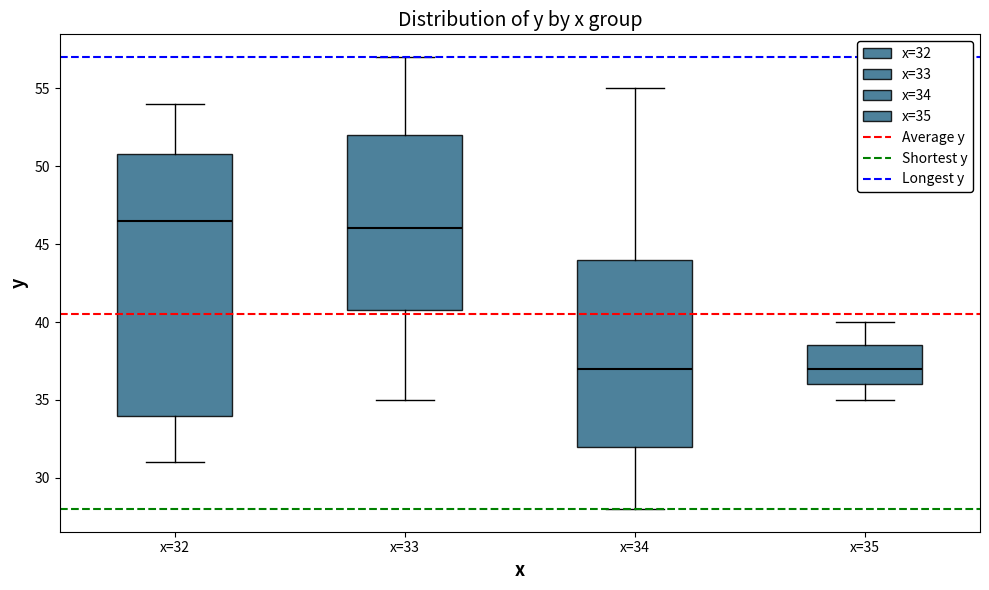

Reading left to right, read every box against the y-axis: the position of its median line, the range the box covers, and the ends of its whiskers. The values are not printed on the chart, so give them approximately, as read against the axis.

x=32: median 46.5, box 34.0 to 51.0, whiskers 31.0 to 54.0
x=33: median 46.0, box 41.0 to 52.0, whiskers 35.0 to 57.0
x=34: median 37.0, box 32.0 to 44.0, whiskers 28.0 to 55.0
x=35: median 37.0, box 36.0 to 38.5, whiskers 35.0 to 40.0